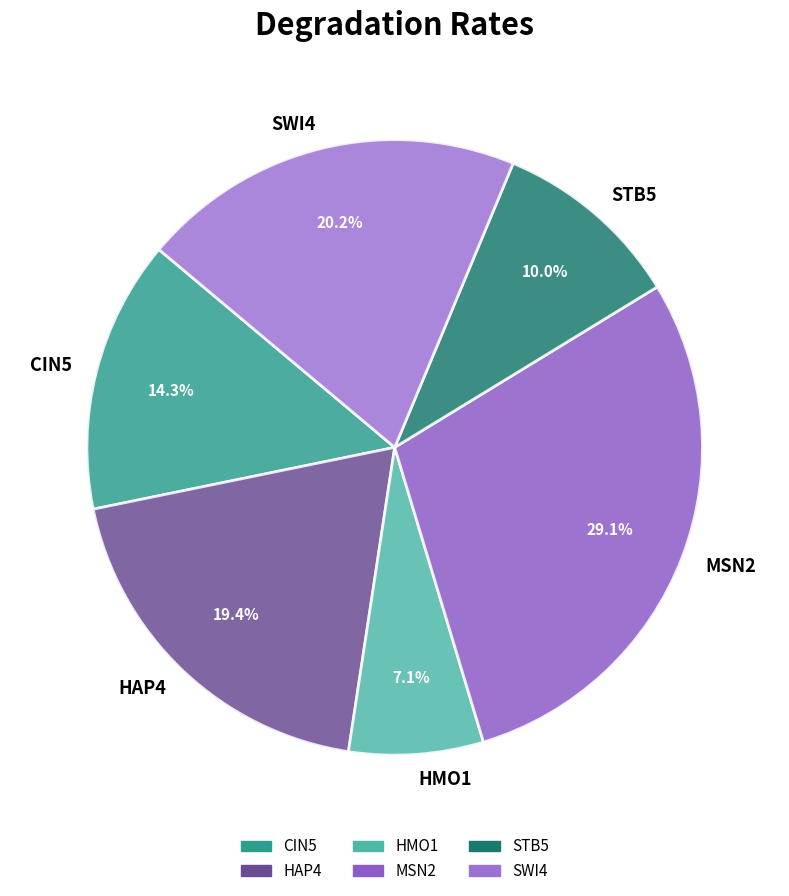

What is the largest slice in the pie chart?

MSN2